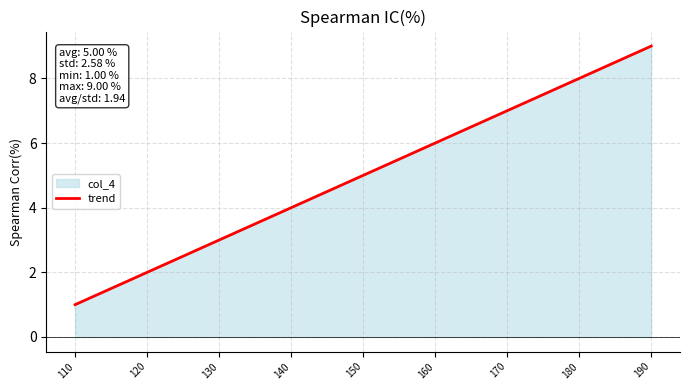

The value at 170 is 7.0. True or false?

True